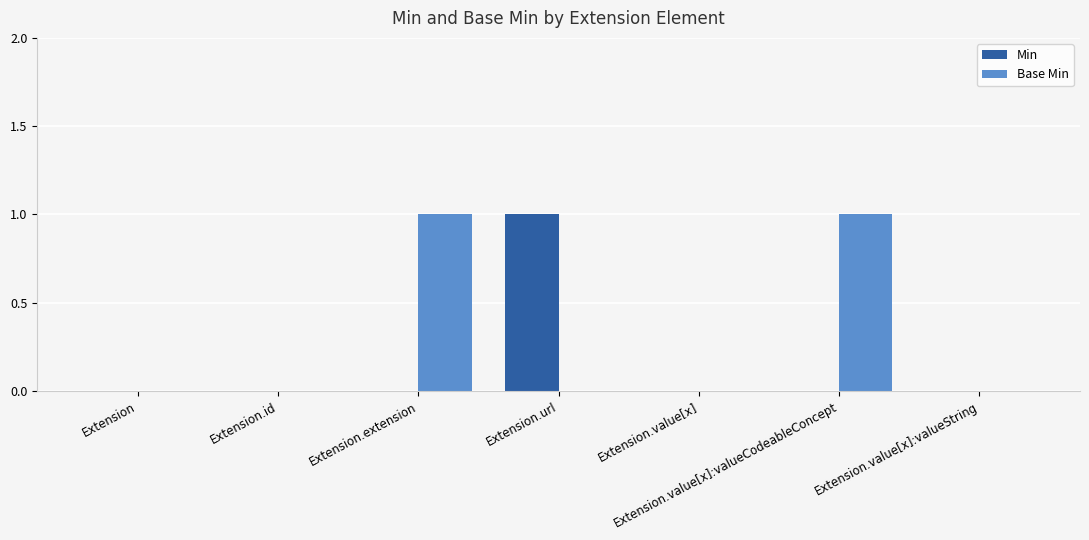

True or false: Base Min has a value of 1 at Extension.

False